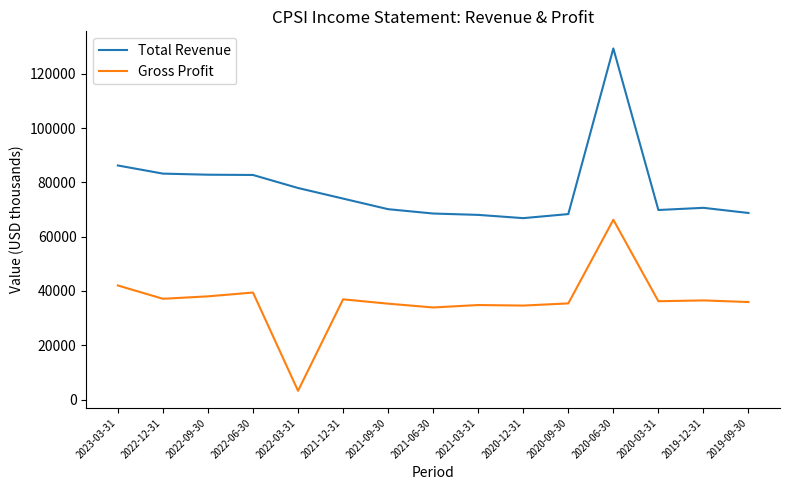

List the series in order of their peak value, lowest first.

Gross Profit, Total Revenue